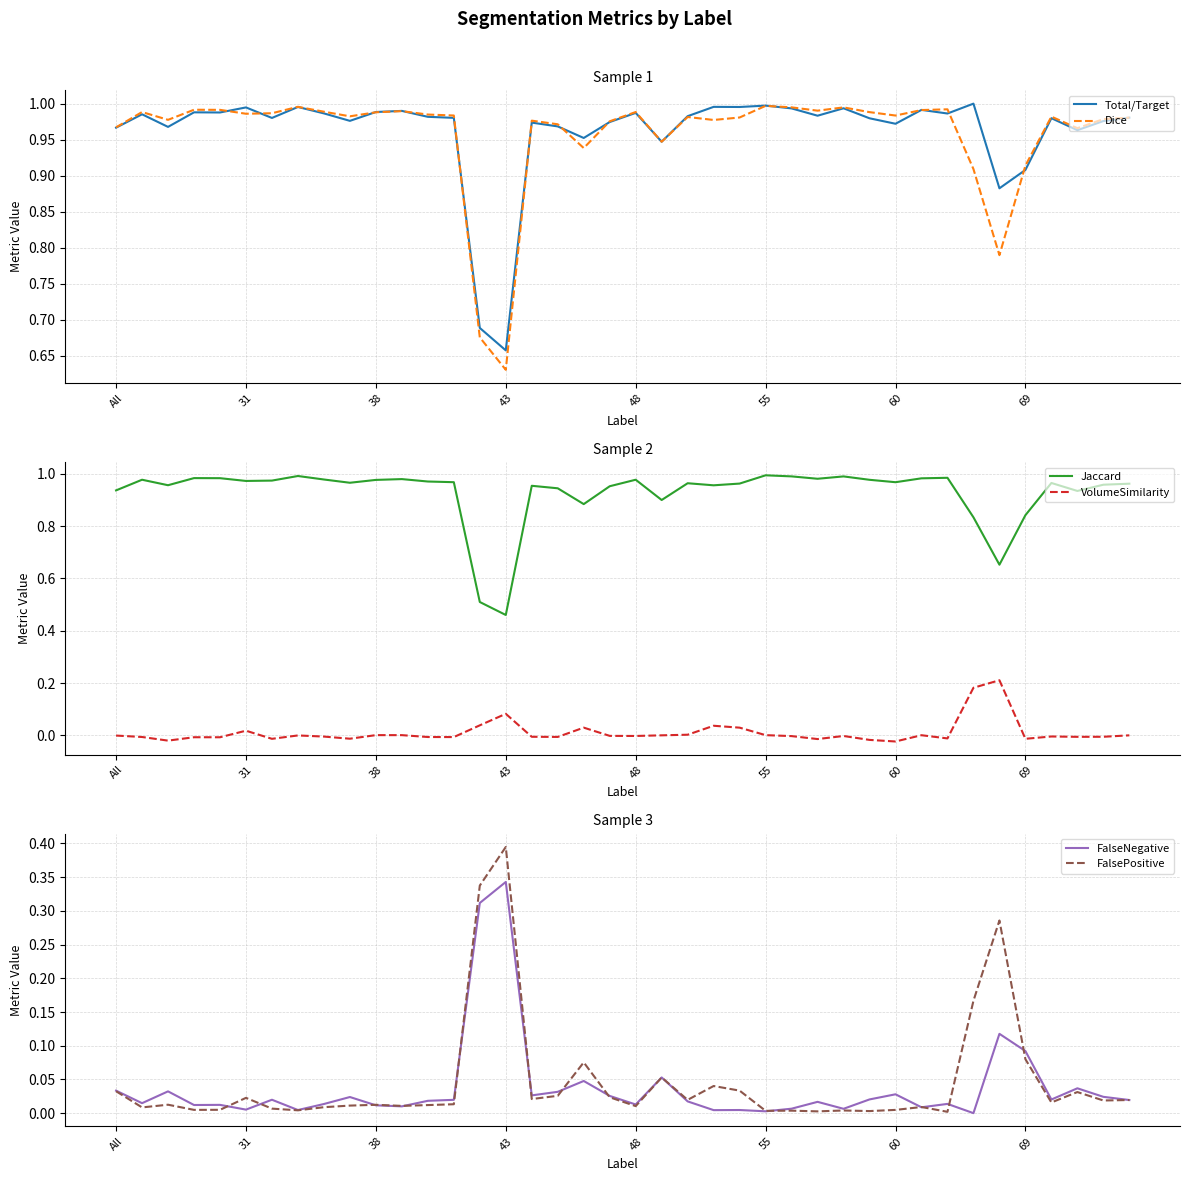

What are all the series names shown in the legend?

Total/Target, Dice, Jaccard, VolumeSimilarity, FalseNegative, FalsePositive